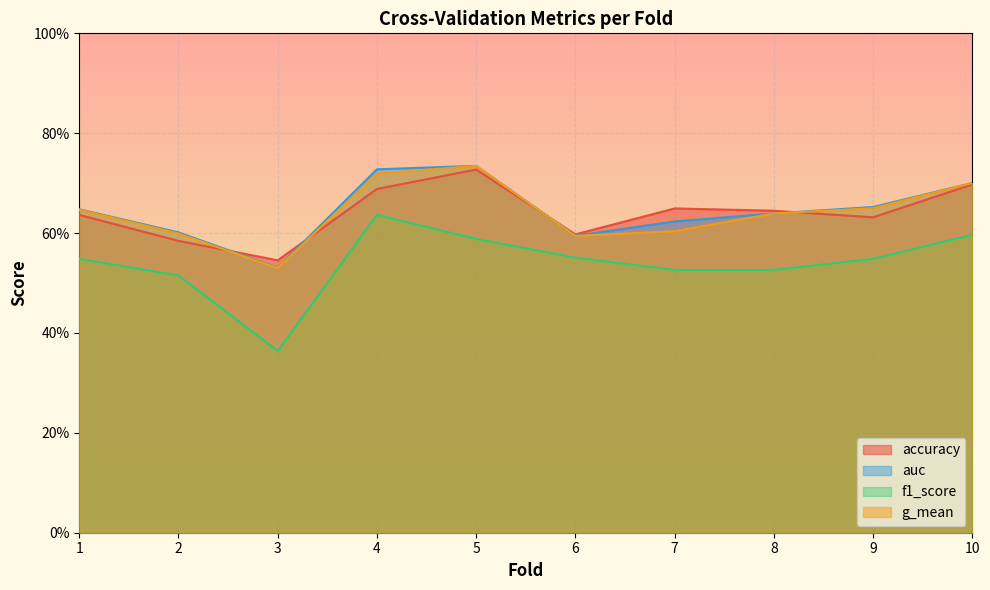

What are all the series names shown in the legend?

accuracy, auc, f1_score, g_mean